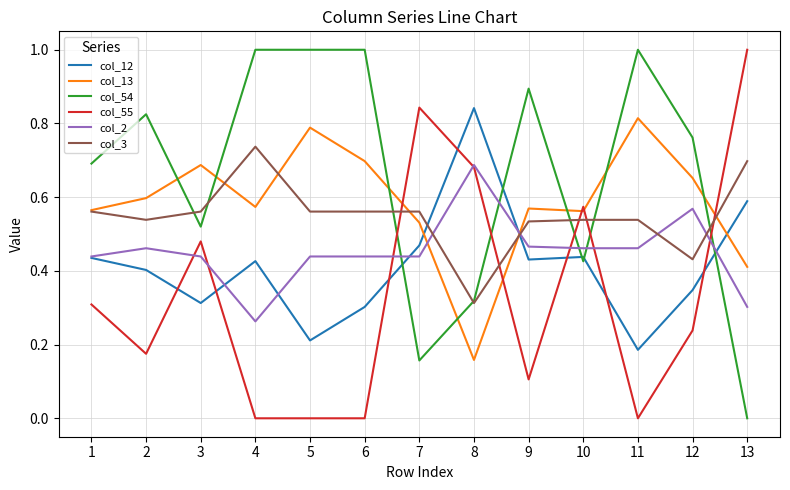

Is this an area chart (filled region under the line)?

No